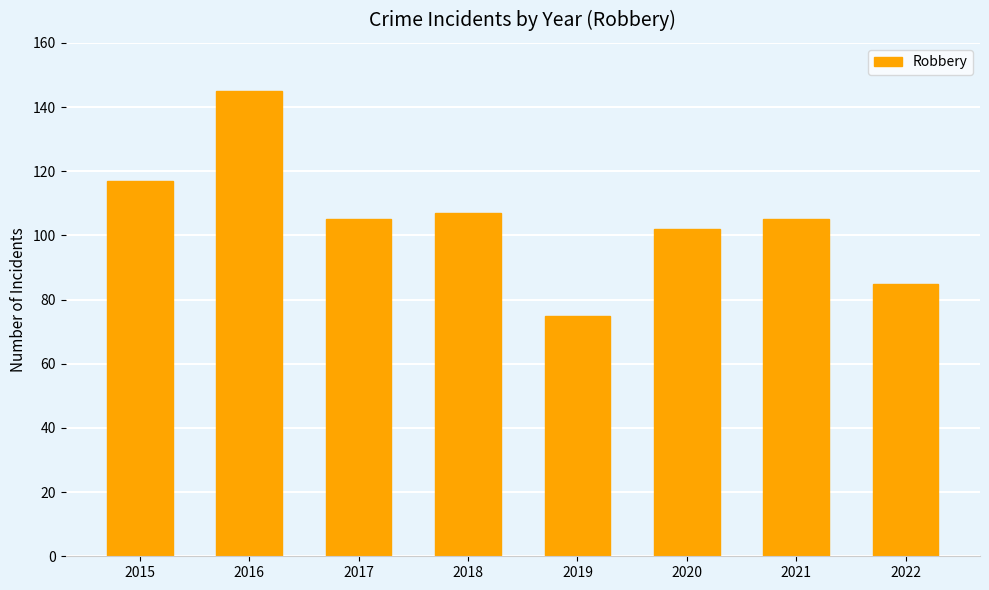

Approximately how many times larger is the value at 2022 compared to 2018?

0.8